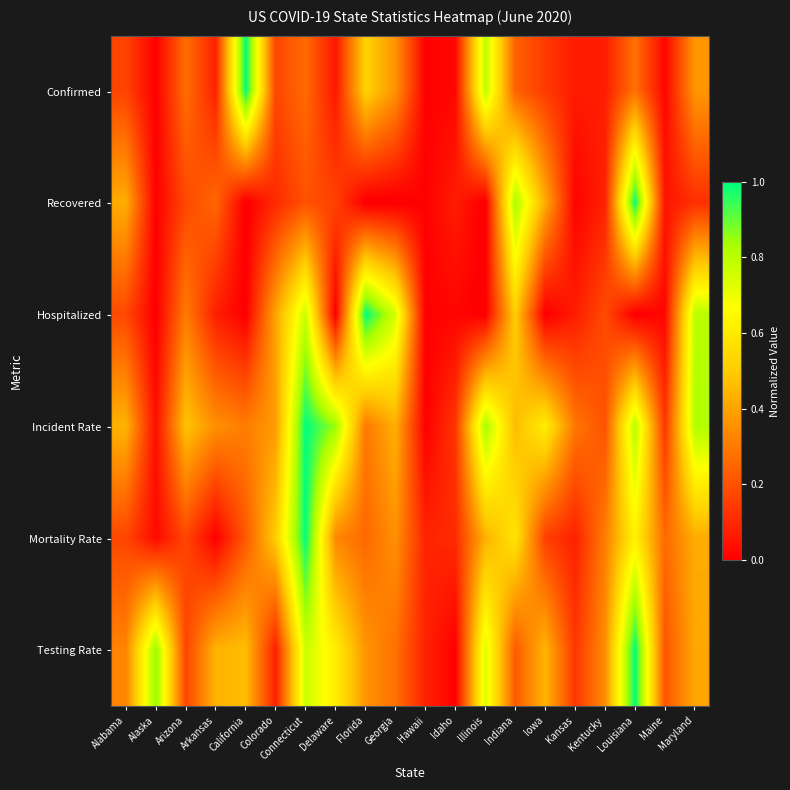

Reading left to right, transcribe all the data shown in this chart.

Confirmed: Alabama=0.2	Alaska=0.0	Arizona=0.3	Arkansas=0.1	California=1.0	Colorado=0.2	Connecticut=0.3	Delaware=0.1	Florida=0.5	Georgia=0.4	Hawaii=0.0	Idaho=0.0	Illinois=0.8	Indiana=0.2	Iowa=0.1	Kansas=0.1	Kentucky=0.1	Louisiana=0.3	Maine=0.0	Maryland=0.4
Recovered: Alabama=0.4	Alaska=0.0	Arizona=0.2	Arkansas=0.3	California=-0.0	Colorado=0.1	Connecticut=0.2	Delaware=0.2	Florida=-0.0	Georgia=-0.0	Hawaii=0.0	Idaho=0.1	Illinois=-0.0	Indiana=0.8	Iowa=0.4	Kansas=0.0	Kentucky=0.1	Louisiana=1.0	Maine=0.1	Maryland=0.1
Hospitalized: Alabama=0.2	Alaska=-0.0	Arizona=0.3	Arkansas=0.1	California=-0.0	Colorado=0.4	Connecticut=0.8	Delaware=-0.0	Florida=1.0	Georgia=0.7	Hawaii=0.0	Idaho=0.0	Illinois=-0.0	Indiana=0.5	Iowa=-0.0	Kansas=0.1	Kentucky=0.2	Louisiana=-0.0	Maine=0.0	Maryland=0.8
Incident Rate: Alabama=0.4	Alaska=0.0	Arizona=0.5	Arkansas=0.4	California=0.3	Colorado=0.4	Connecticut=1.0	Delaware=0.8	Florida=0.3	Georgia=0.4	Hawaii=0.0	Idaho=0.1	Illinois=0.8	Indiana=0.5	Iowa=0.6	Kansas=0.3	Kentucky=0.2	Louisiana=0.8	Maine=0.1	Maryland=0.8
Mortality Rate: Alabama=0.2	Alaska=0.0	Arizona=0.2	Arkansas=0.0	California=0.2	Colorado=0.5	Connecticut=1.0	Delaware=0.3	Florida=0.3	Georgia=0.4	Hawaii=0.1	Idaho=0.1	Illinois=0.4	Indiana=0.6	Iowa=0.2	Kansas=0.1	Kentucky=0.3	Louisiana=0.6	Maine=0.3	Maryland=0.4
Testing Rate: Alabama=0.3	Alaska=0.9	Arizona=0.2	Arkansas=0.4	California=0.5	Colorado=0.1	Connecticut=0.8	Delaware=0.6	Florida=0.4	Georgia=0.3	Hawaii=0.1	Idaho=0.0	Illinois=0.7	Indiana=0.2	Iowa=0.4	Kansas=0.1	Kentucky=0.3	Louisiana=1.0	Maine=0.2	Maryland=0.4